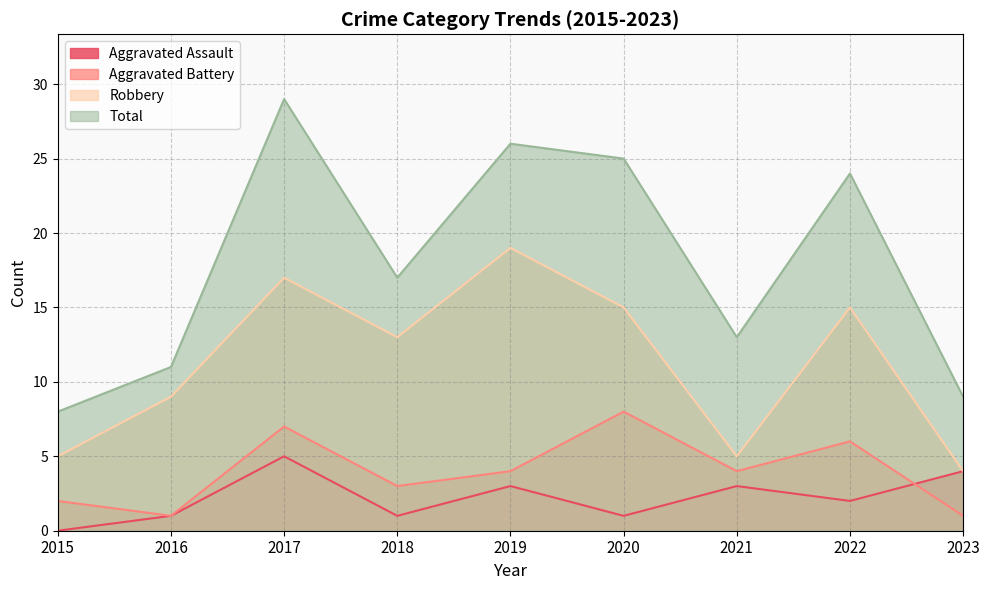

True or false: Robbery and Total cross at least once.

False